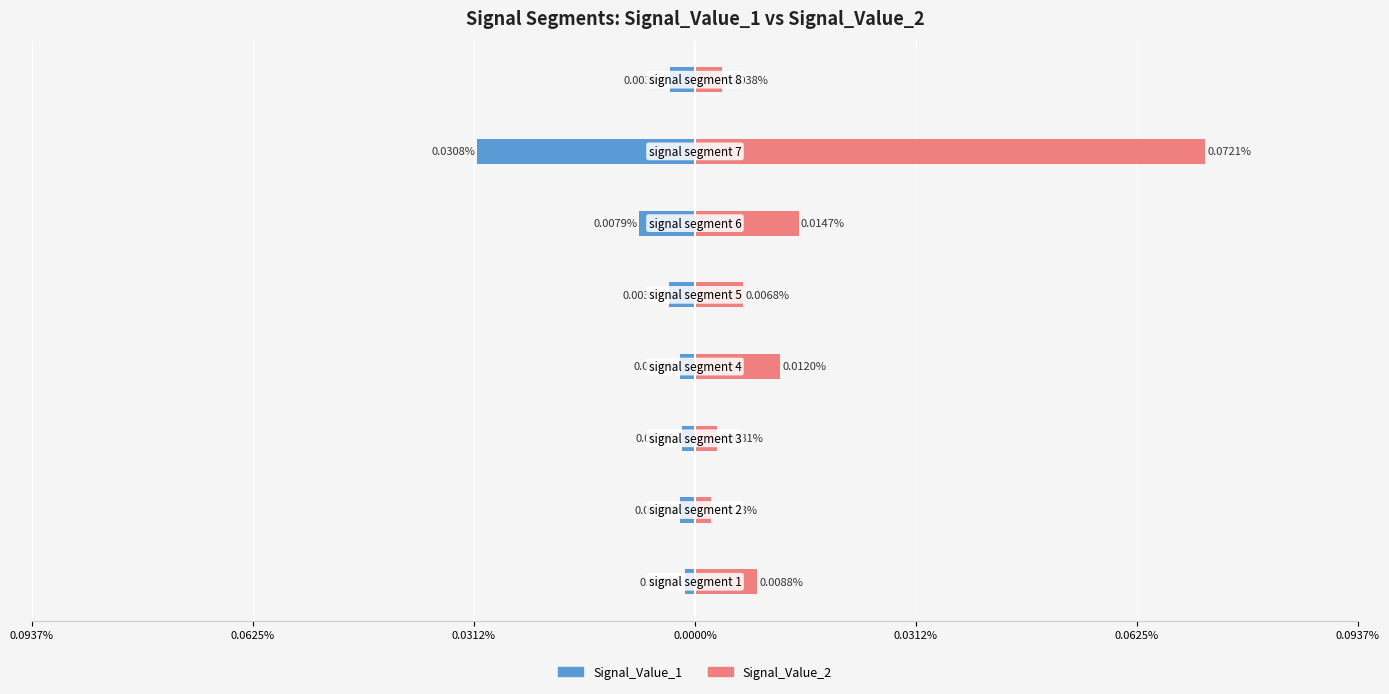

List the series in order of their overall mean, lowest first.

Signal_Value_1, Signal_Value_2